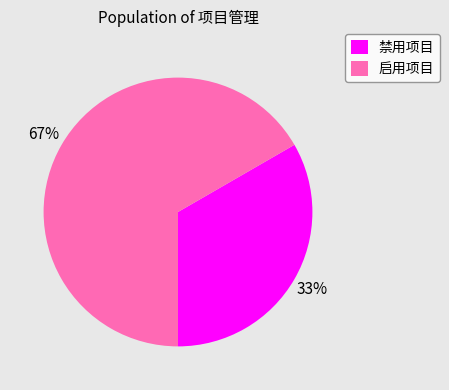

To the nearest percent, what percentage of the pie is 禁用项目?

33%